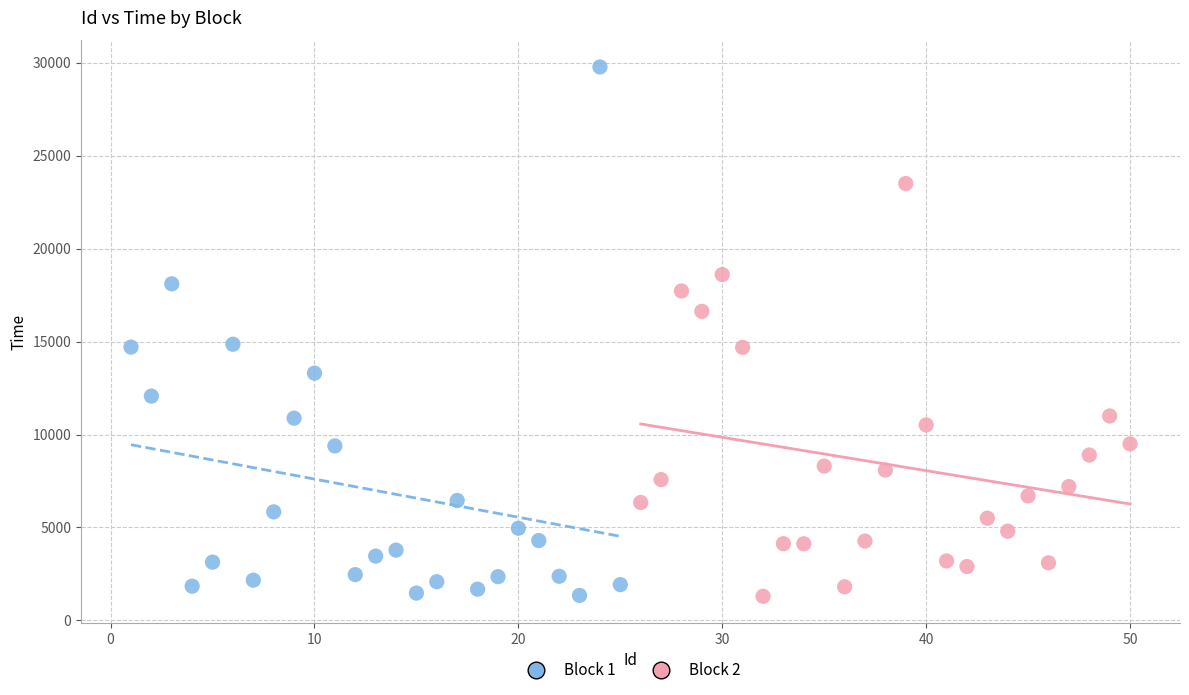

Which series has the largest Y range (max minus min)?

Block 1